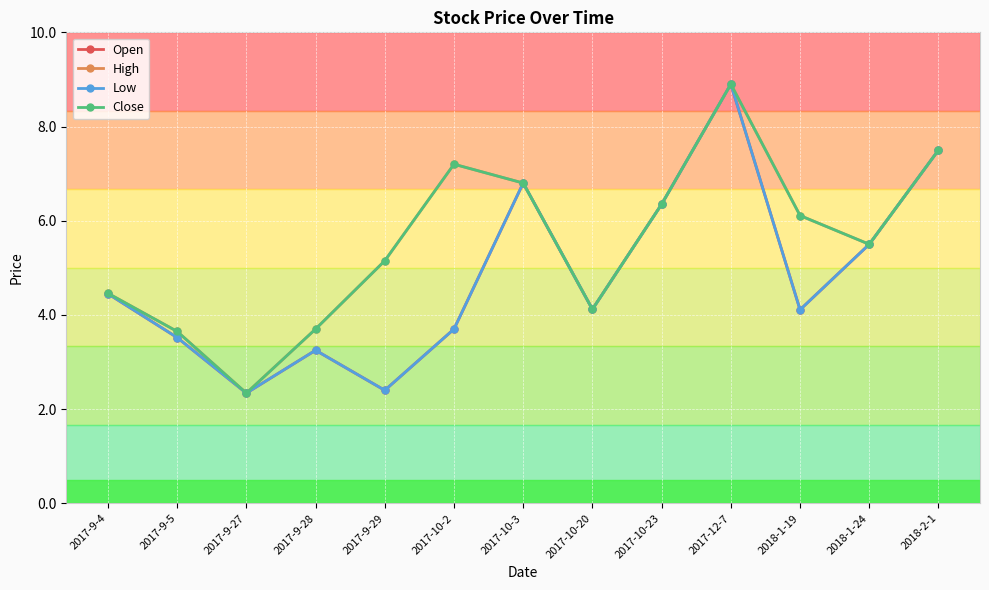

Which series has the largest total across all categories?

High